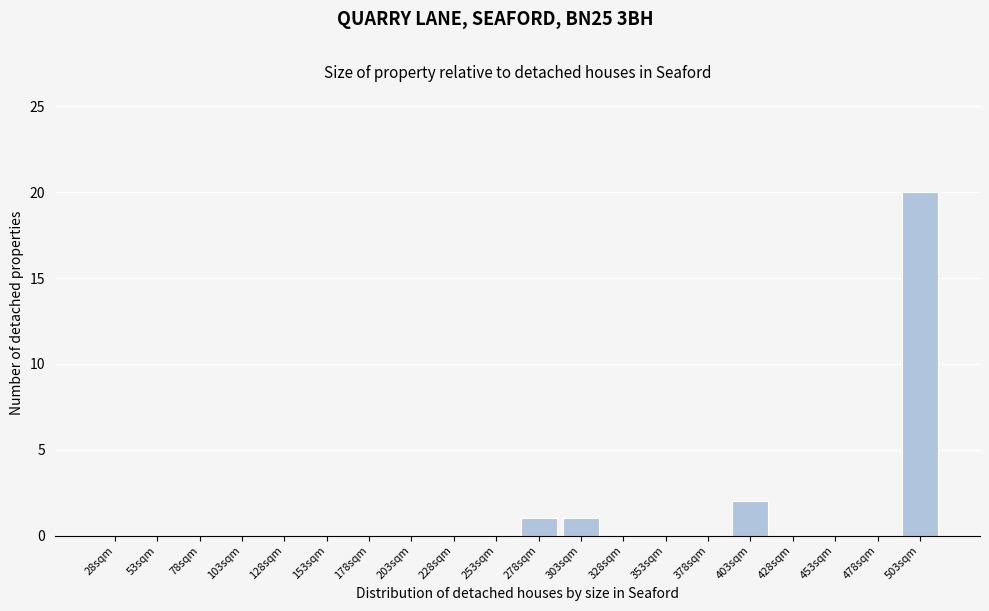

Reading left to right, transcribe all the data shown in this chart.

28sqm=0	53sqm=0	78sqm=0	103sqm=0	128sqm=0	153sqm=0	178sqm=0	203sqm=0	228sqm=0	253sqm=0	278sqm=1	303sqm=1	328sqm=0	353sqm=0	378sqm=0	403sqm=2	428sqm=0	453sqm=0	478sqm=0	503sqm=20